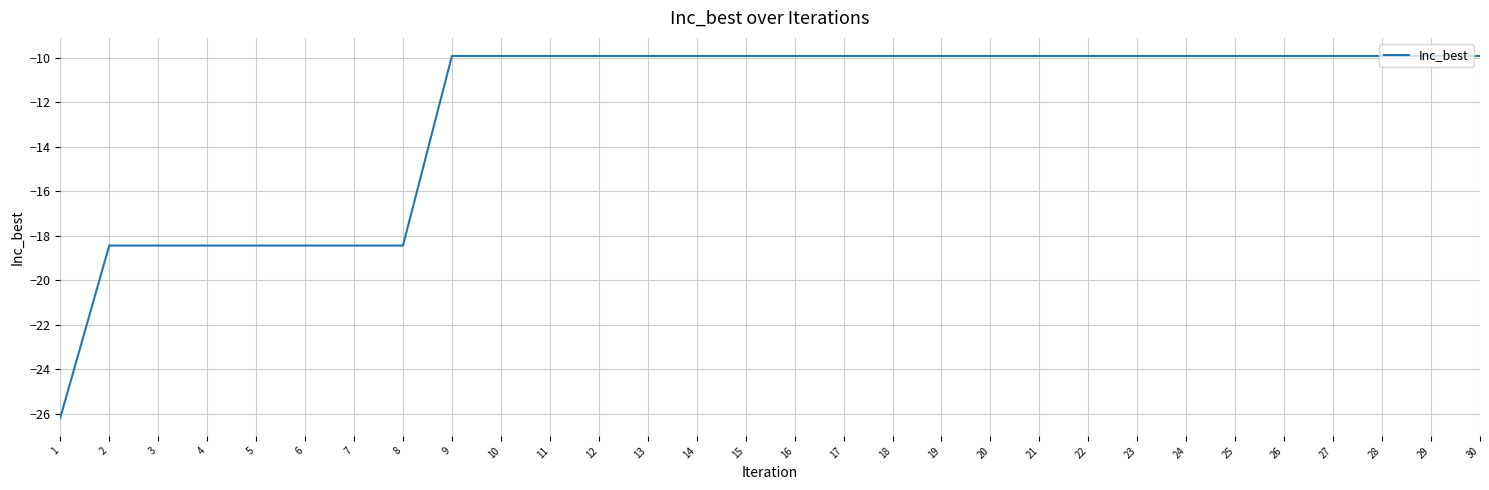

Reading left to right, list all the values displayed in this chart.

1=-26.2	2=-18.4	3=-18.4	4=-18.4	5=-18.4	6=-18.4	7=-18.4	8=-18.4	9=-9.9	10=-9.9	11=-9.9	12=-9.9	13=-9.9	14=-9.9	15=-9.9	16=-9.9	17=-9.9	18=-9.9	19=-9.9	20=-9.9	21=-9.9	22=-9.9	23=-9.9	24=-9.9	25=-9.9	26=-9.9	27=-9.9	28=-9.9	29=-9.9	30=-9.9